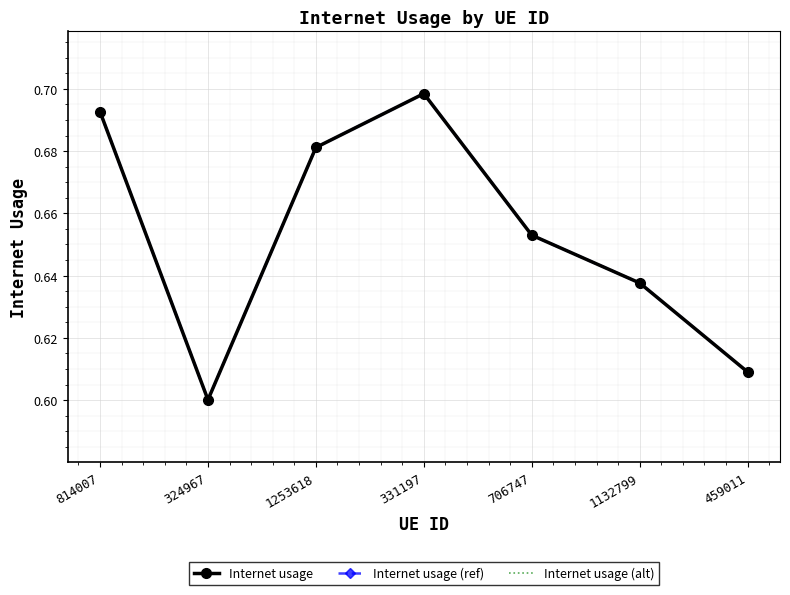

At which category does Internet usage (ref) reach its first local peak?

331197